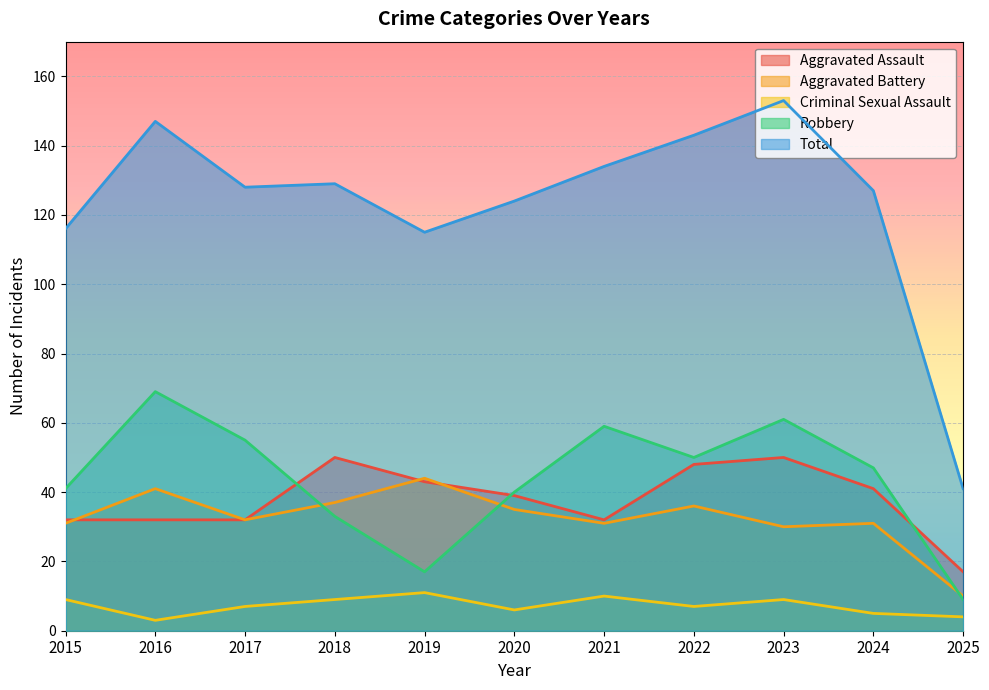

True or false: Criminal Sexual Assault and Aggravated Battery cross at least once.

False